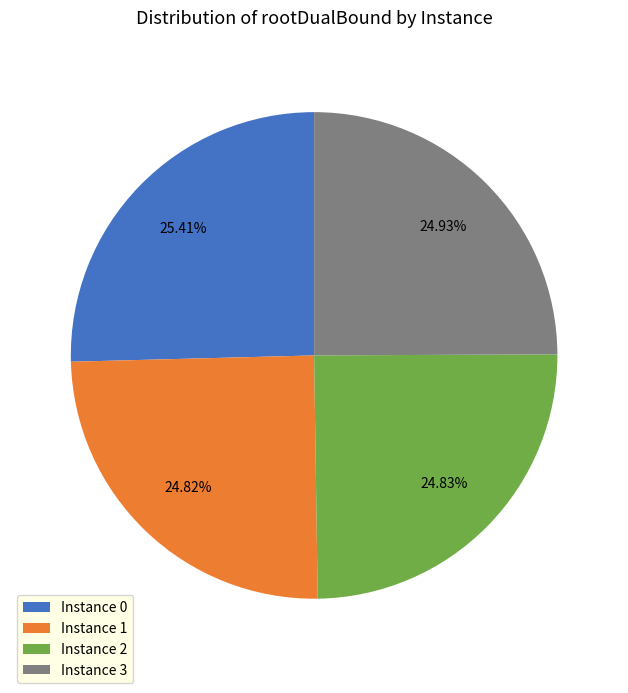

Is Instance 0 the majority of the pie?

No